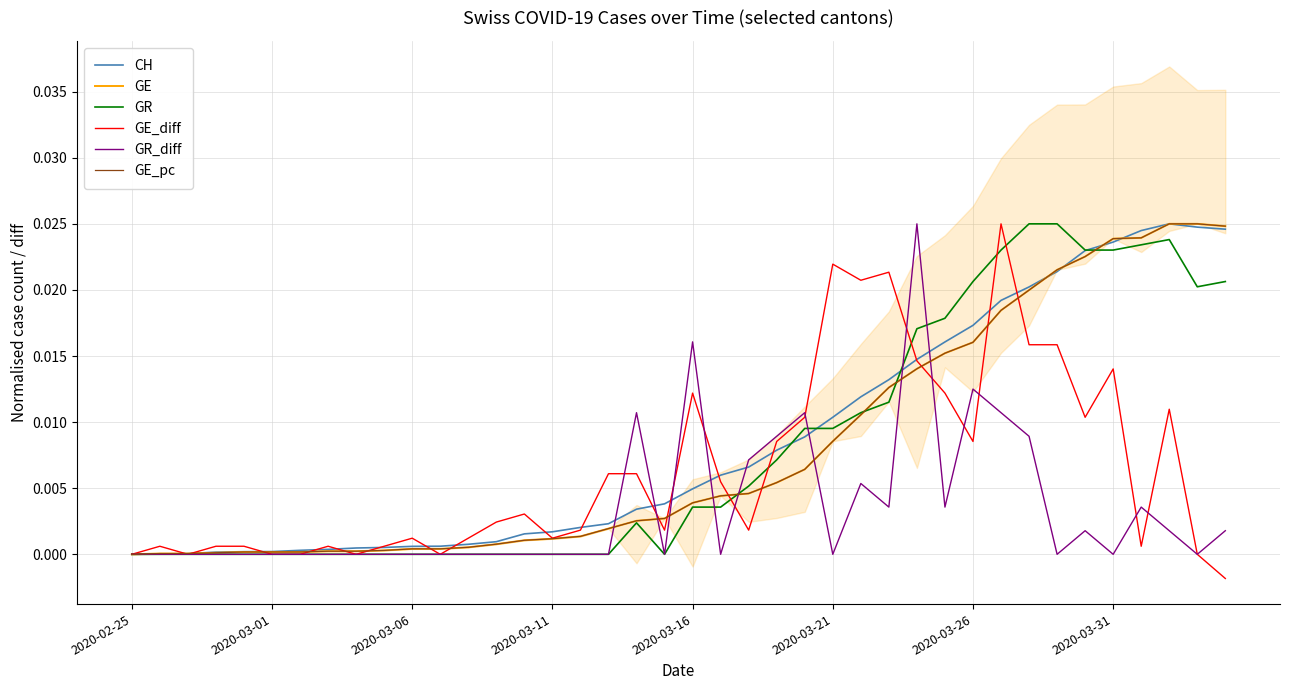

The GE_pc series shows 0.0 at 9. True or false?

False